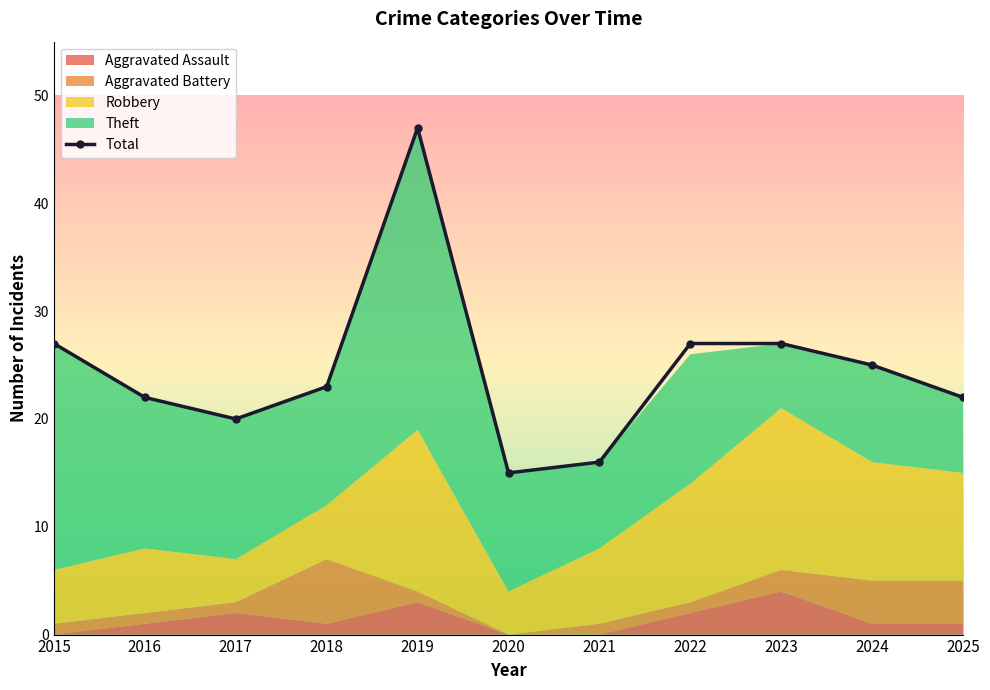

At how many categories does at least one series exceed 14?

11